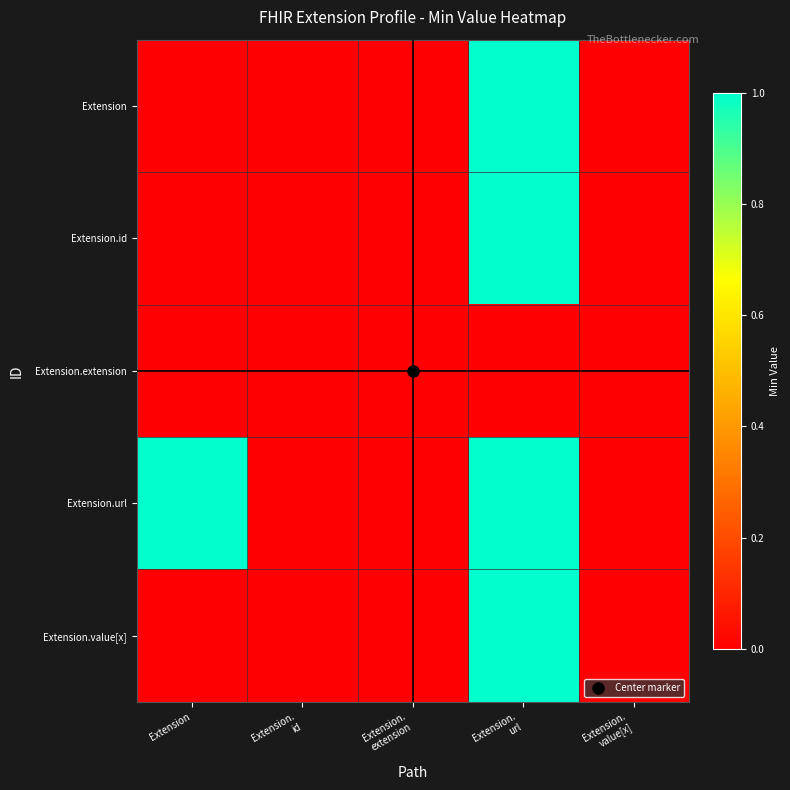

Reading left to right, transcribe all the data shown in this chart.

Extension: Extension=0	Extension.
id=0	Extension.
extension=0	Extension.
url=1	Extension.
value[x]=0
Extension.id: Extension=0	Extension.
id=0	Extension.
extension=0	Extension.
url=1	Extension.
value[x]=0
Extension.extension: Extension=0	Extension.
id=0	Extension.
extension=0	Extension.
url=0	Extension.
value[x]=0
Extension.url: Extension=1	Extension.
id=0	Extension.
extension=0	Extension.
url=1	Extension.
value[x]=0
Extension.value[x]: Extension=0	Extension.
id=0	Extension.
extension=0	Extension.
url=1	Extension.
value[x]=0